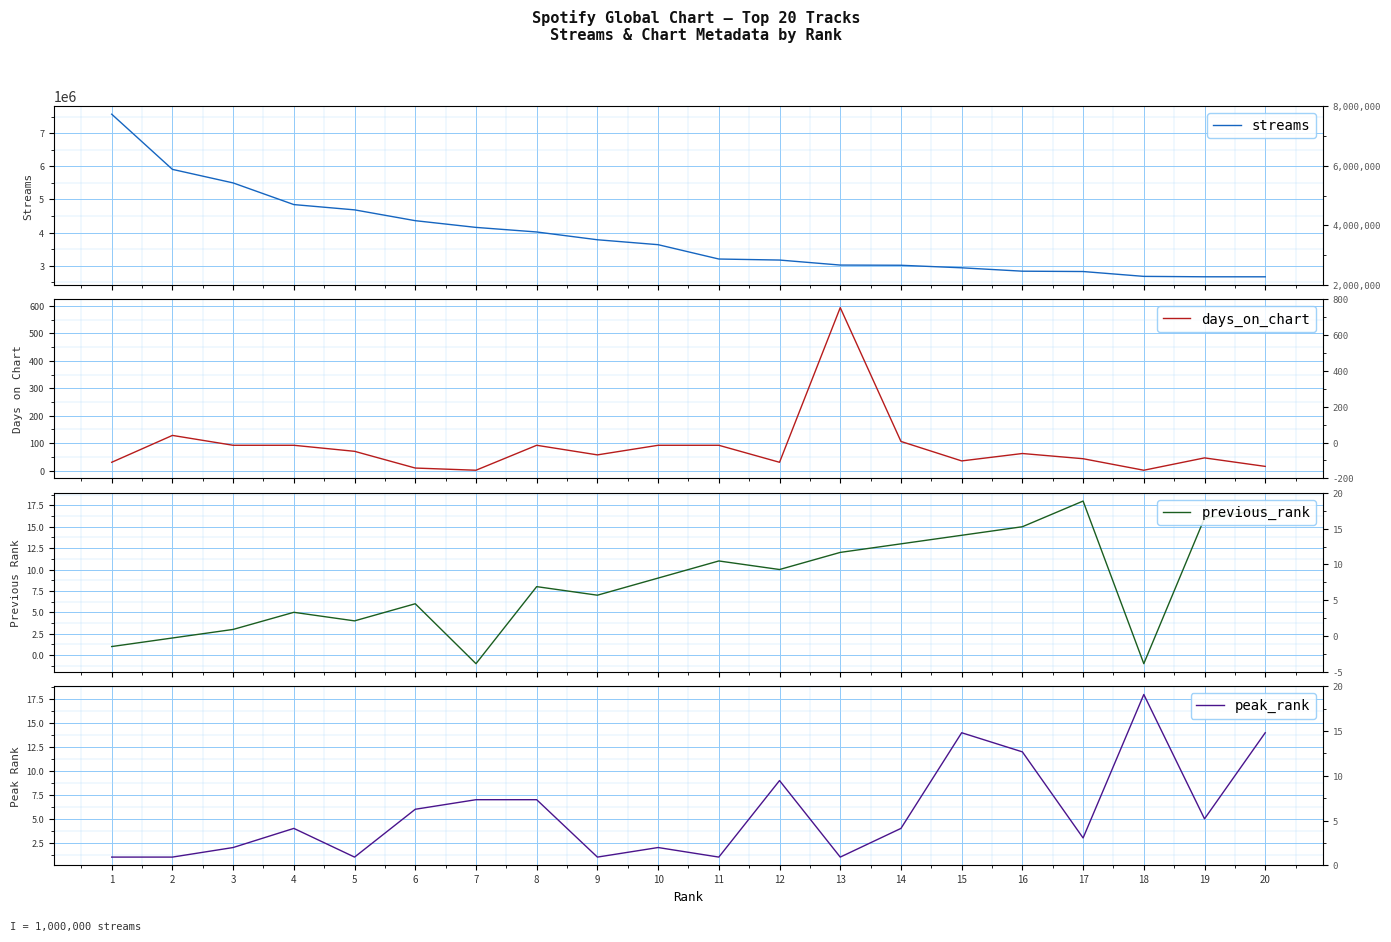

What are all the series names shown in the legend?

streams, days_on_chart, previous_rank, peak_rank